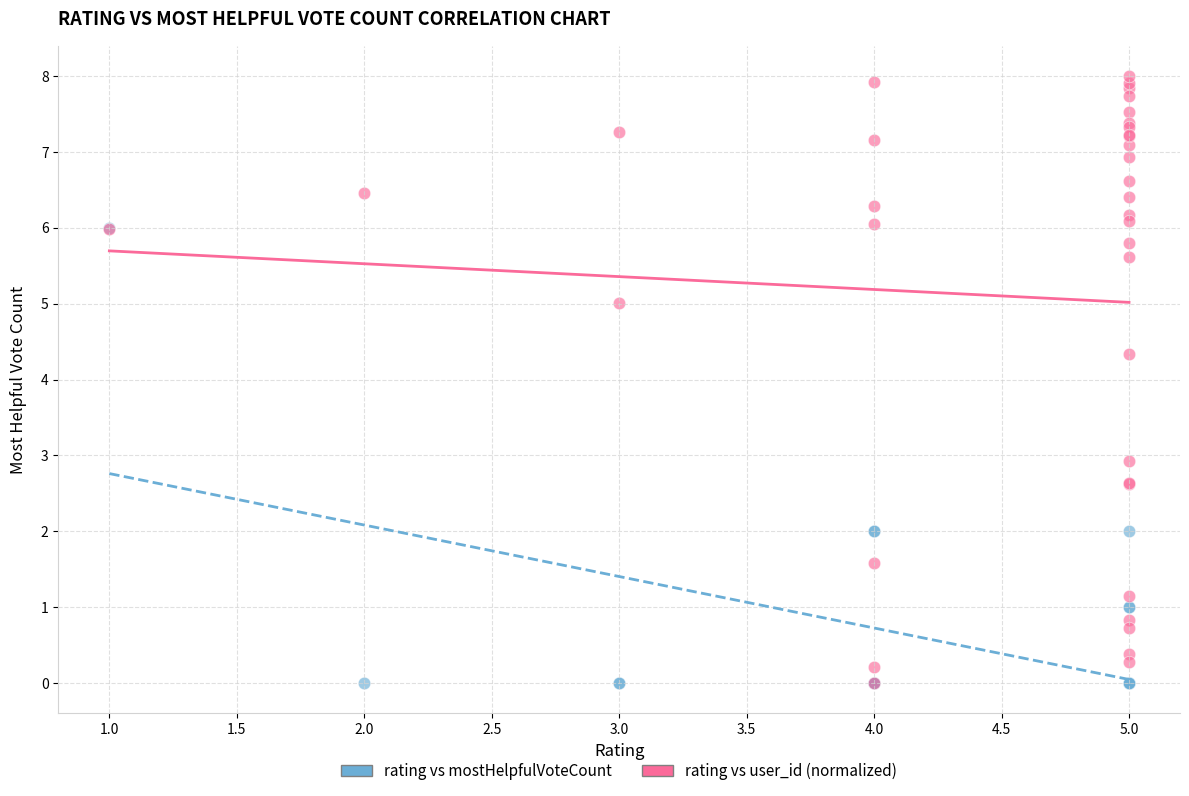

In the rating vs user_id (normalized) series, what Y value is closest to 4?

4.3